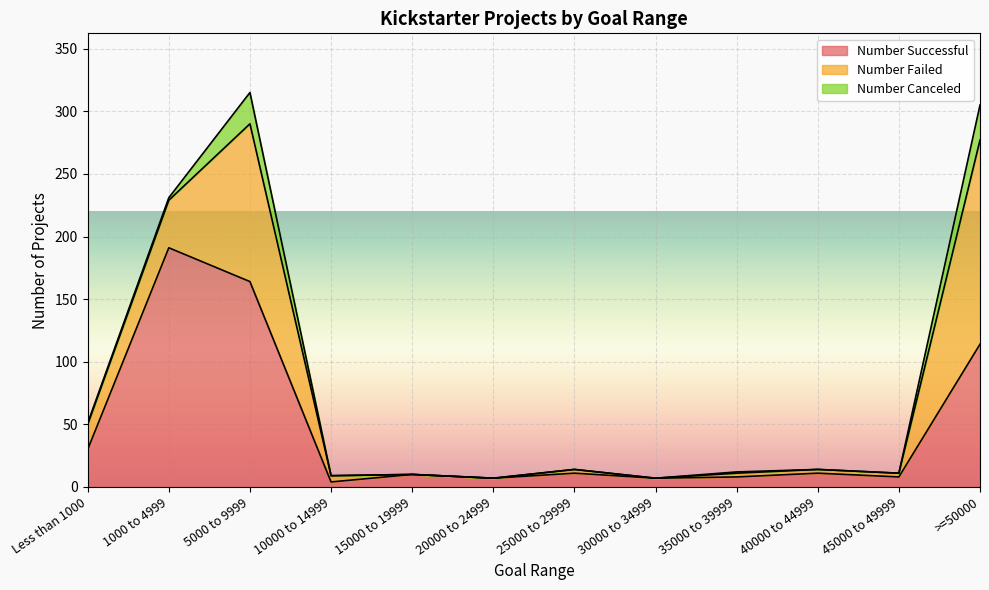

Which series has the largest total across all categories?

Number Successful